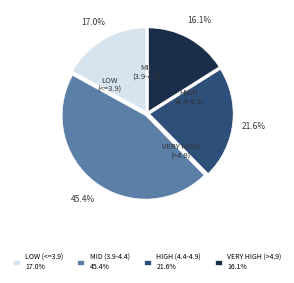

Which category has the smallest portion of the pie?

VERY HIGH (>4.9) 16.1%